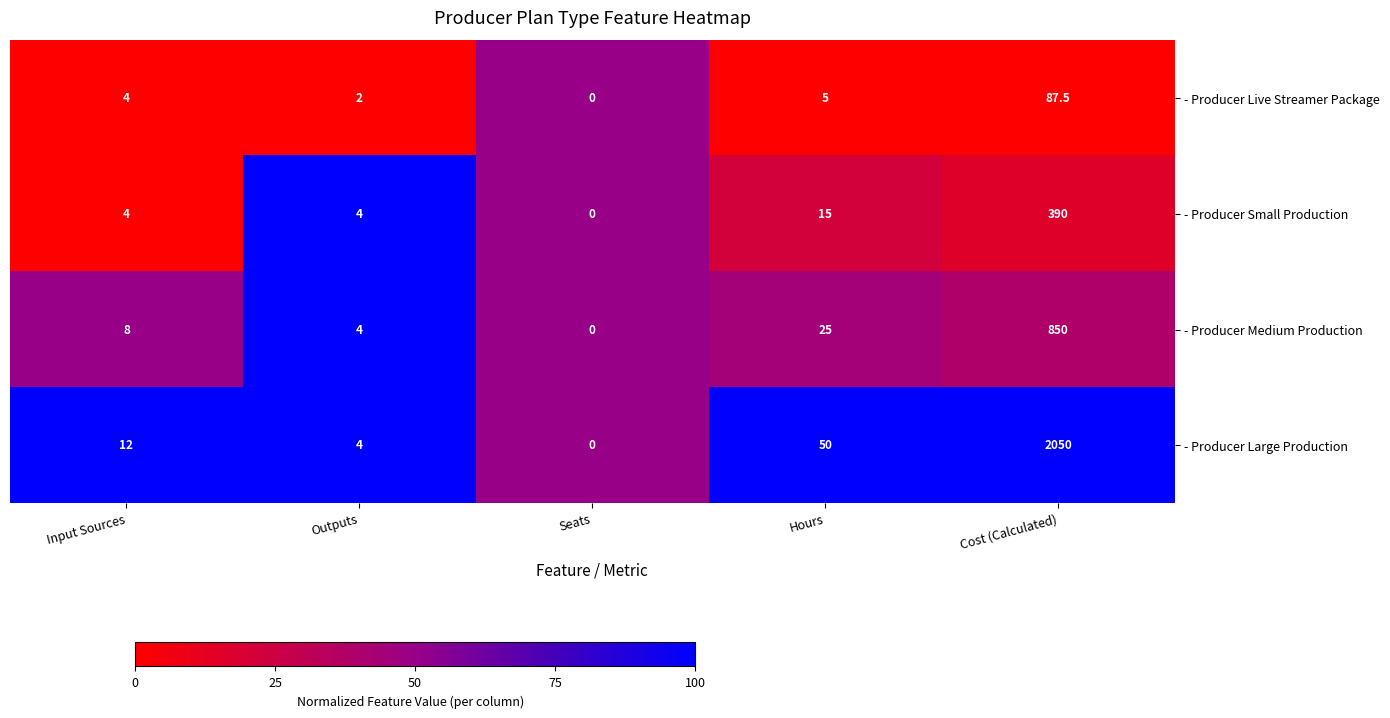

What is the difference between the second highest and second lowest values in the - Producer Small Production series?

11.0